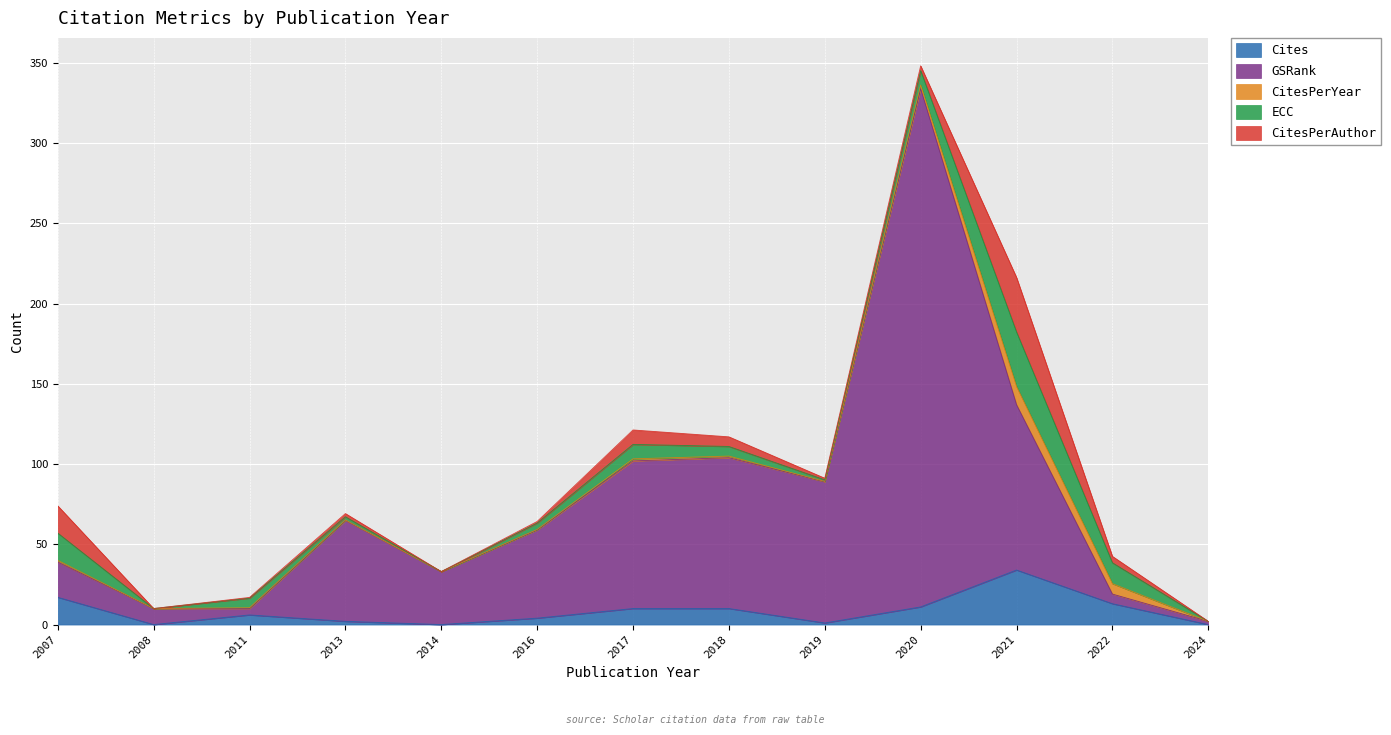

Is it true that ECC equals -22.2 at 2014?

False